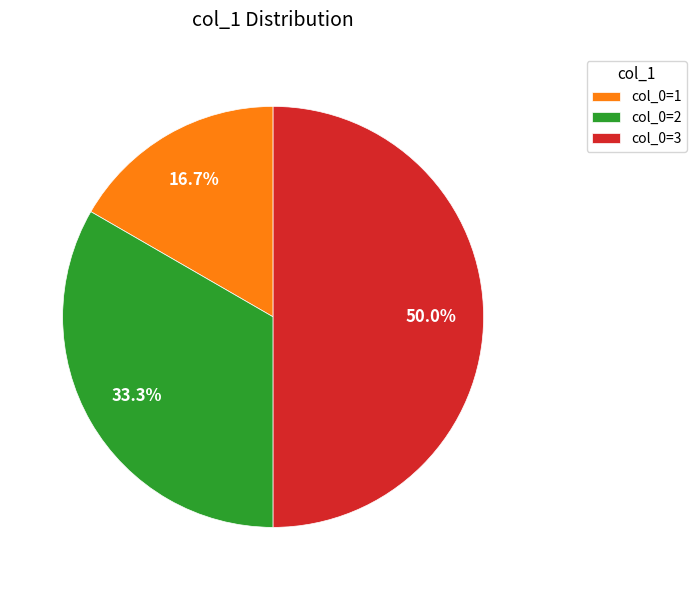

Does col_0=1 represent more than half of the total?

No